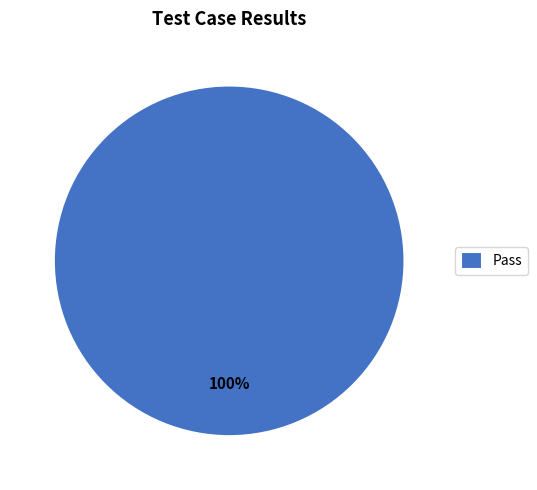

Is there a majority slice in this chart?

Yes